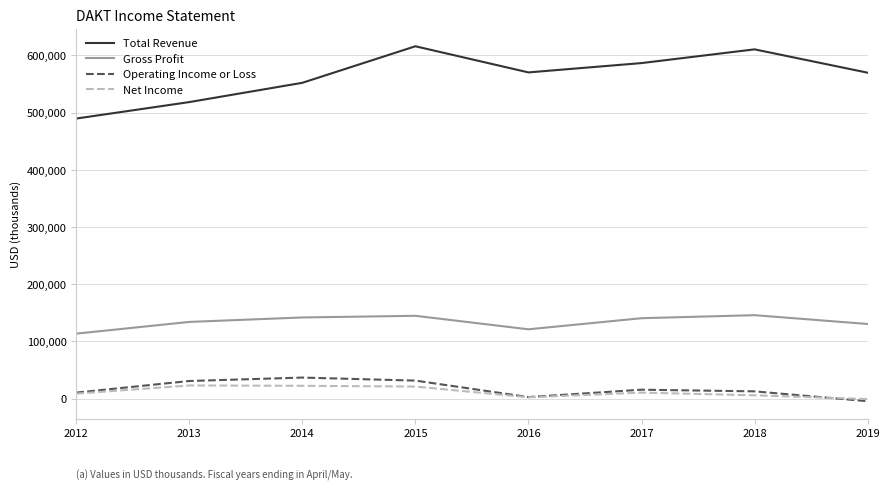

How many distinct data groups are displayed?

4